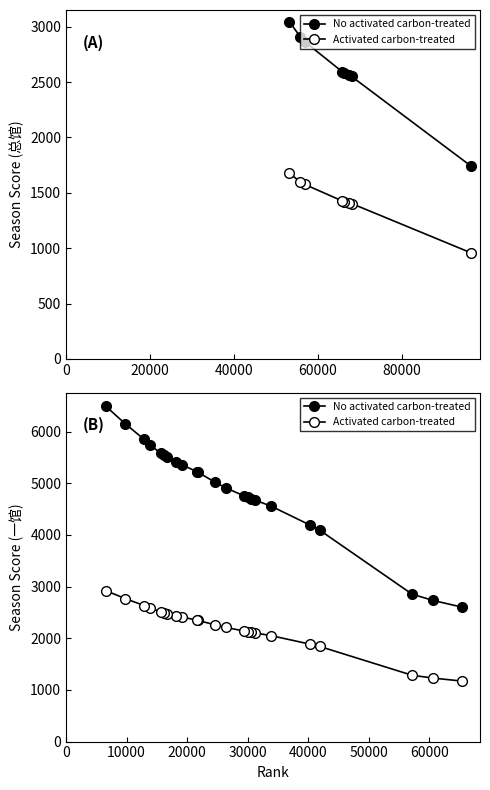

Is this an area chart (filled region under the line)?

No